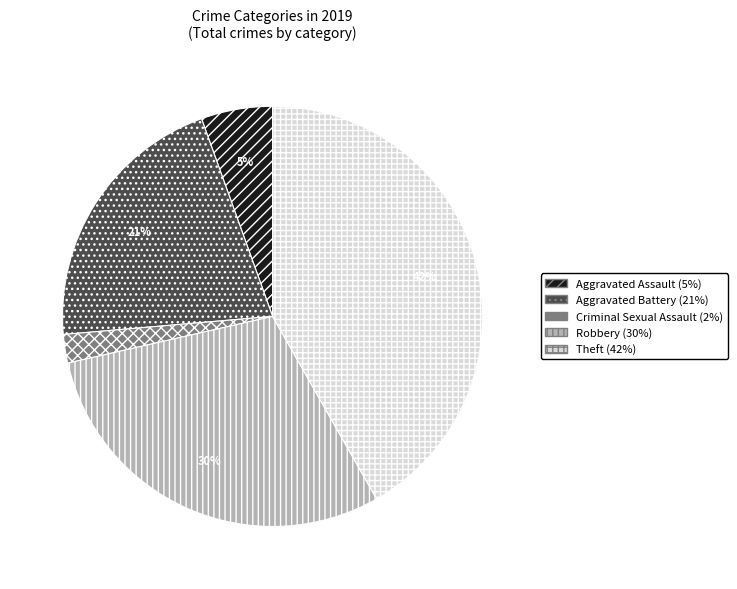

To the nearest percent, what is the difference between the largest and smallest slice percentages?

40%